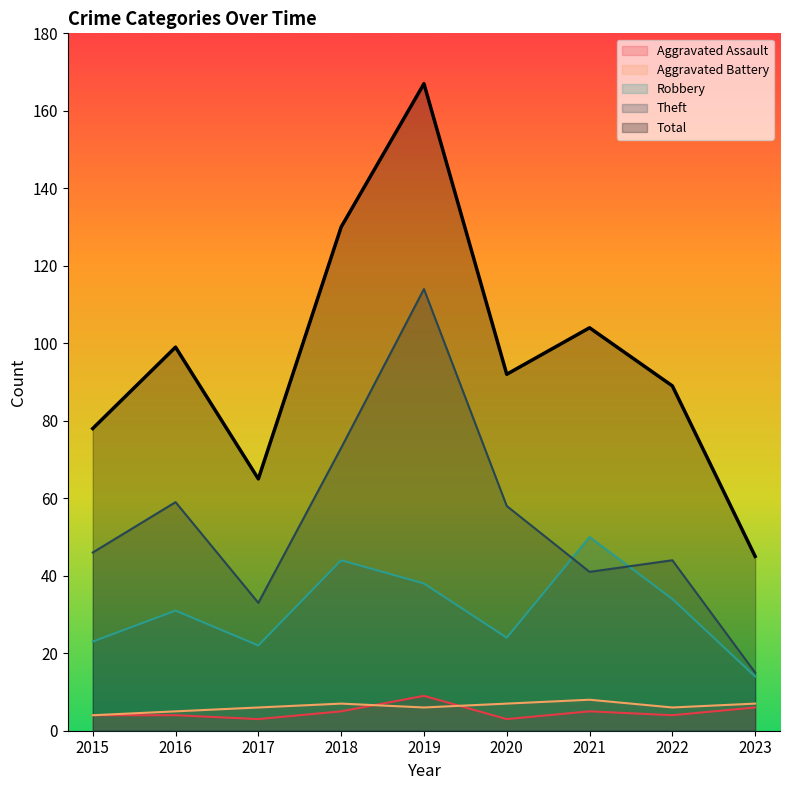

True or false: Aggravated Battery and Total intersect in this chart.

False